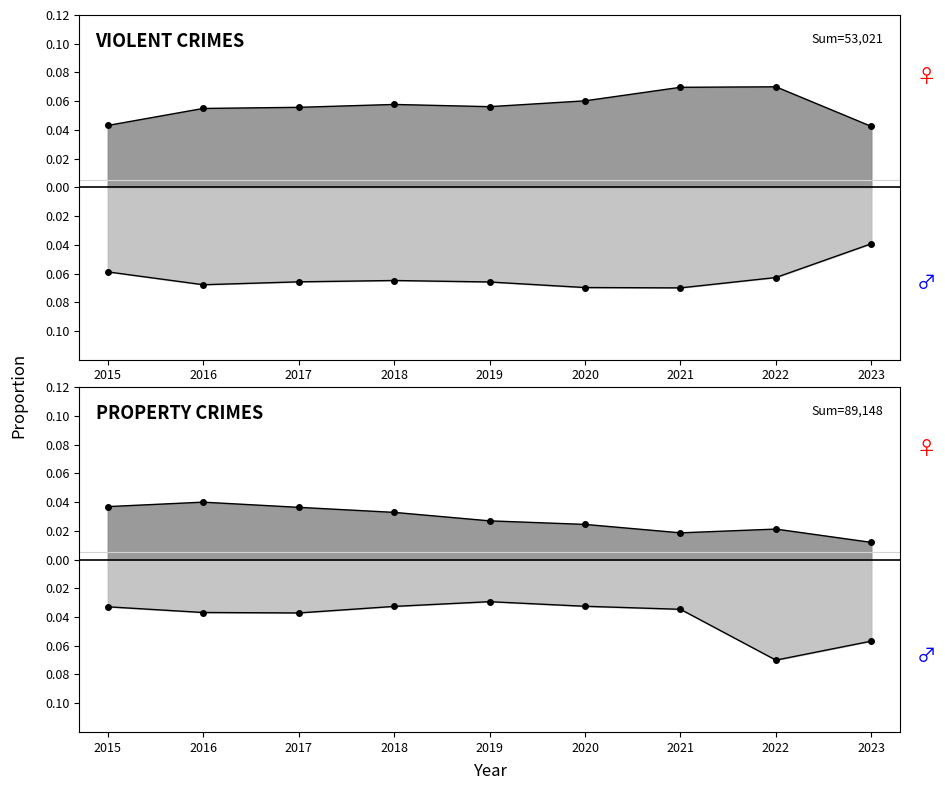

What is the maximum value shown in the chart?

0.1